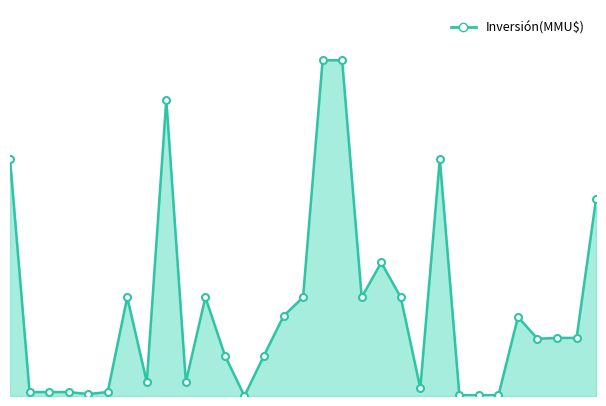

Which series has the largest range (max minus min)?

Inversión(MMU$)_line